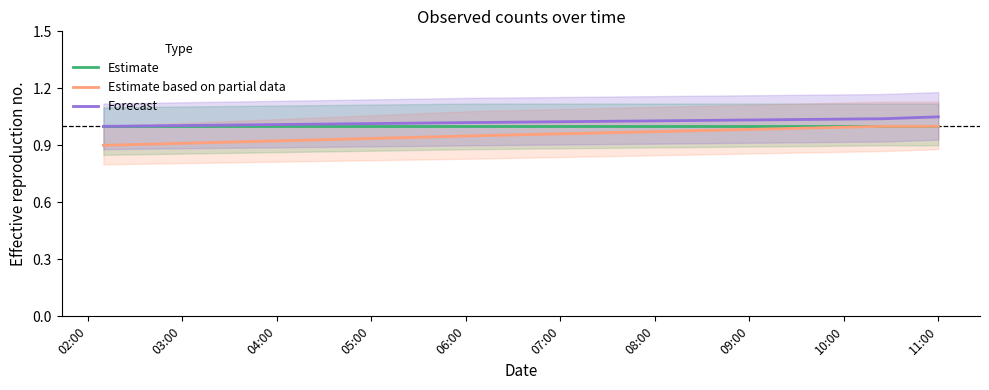

Count the Forecast values in the range 1 to 2.

4